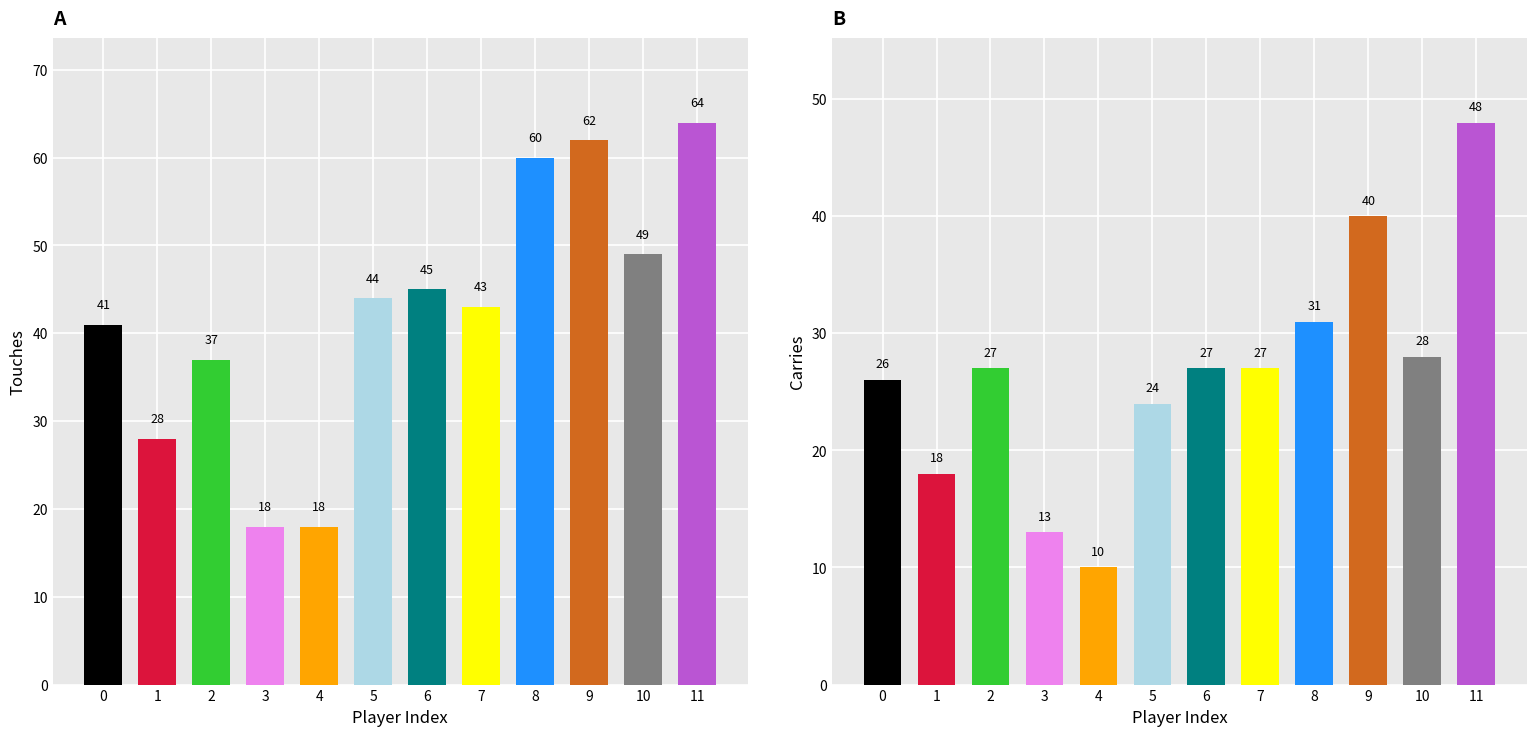

What is the average value of the Touches series?

42